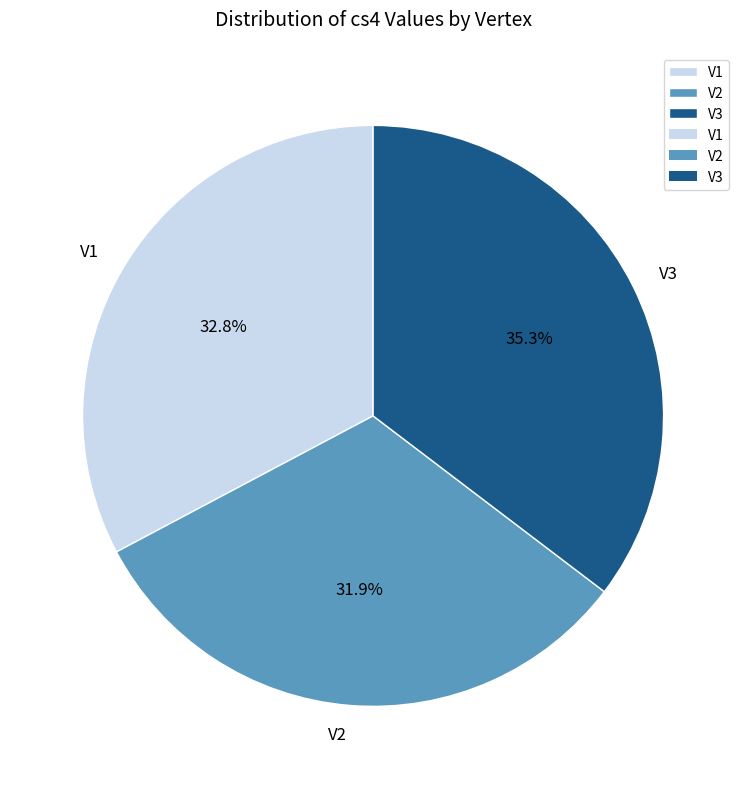

To the nearest percent, what portion does V3 represent?

35%